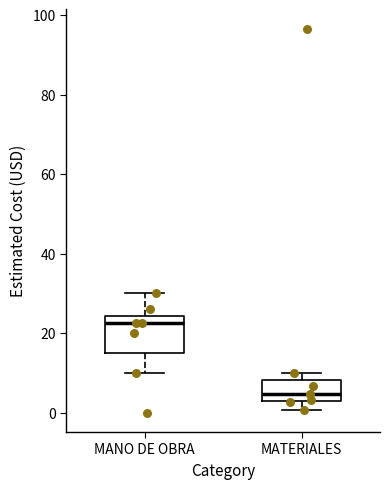

Comparing the boxes themselves (not the whiskers), which one is the tallest?

MANO DE OBRA